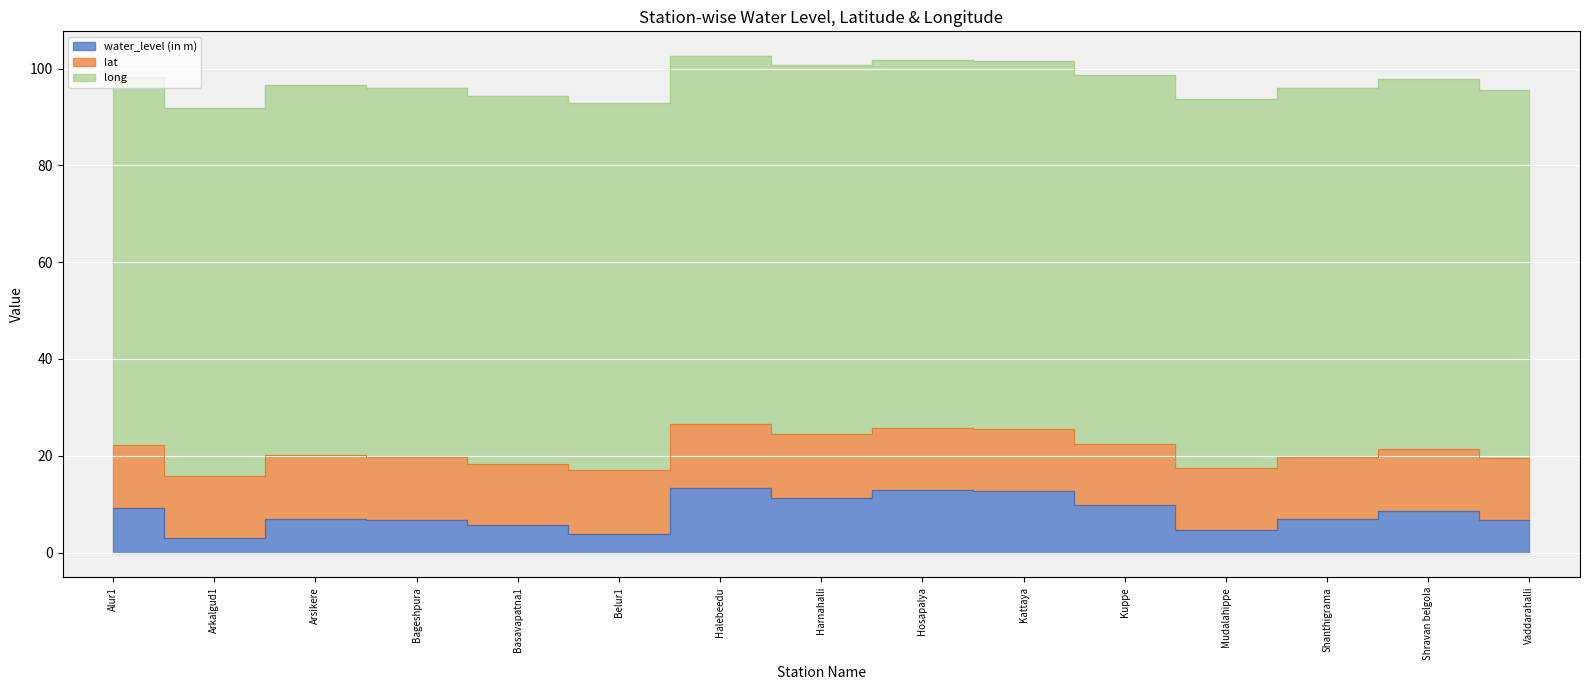

The value of lat at Basavapatna1 is 12.6. True or false?

True